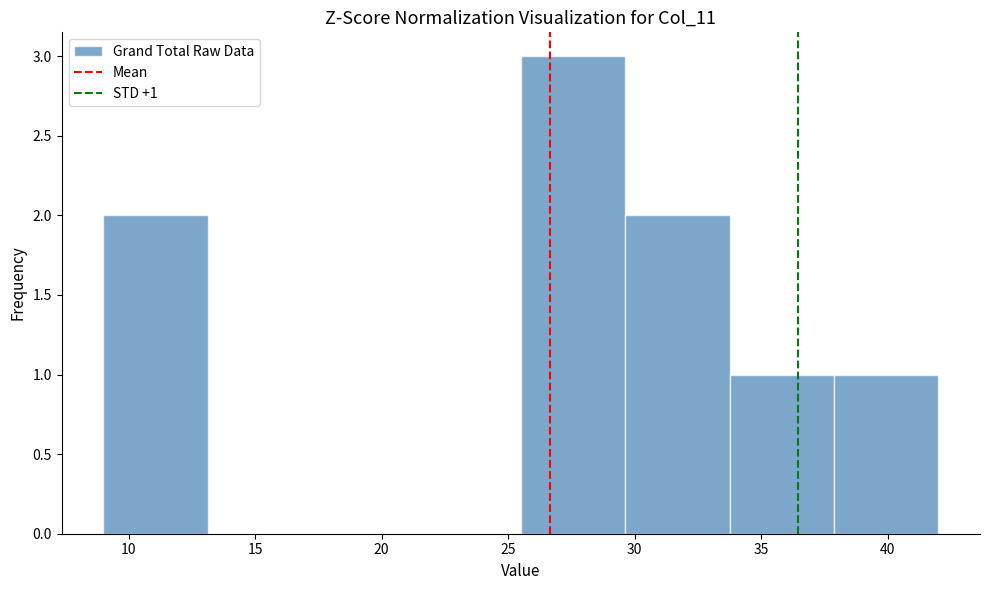

Over which range of the x-axis is the bar tallest?

25.5 to 29.5